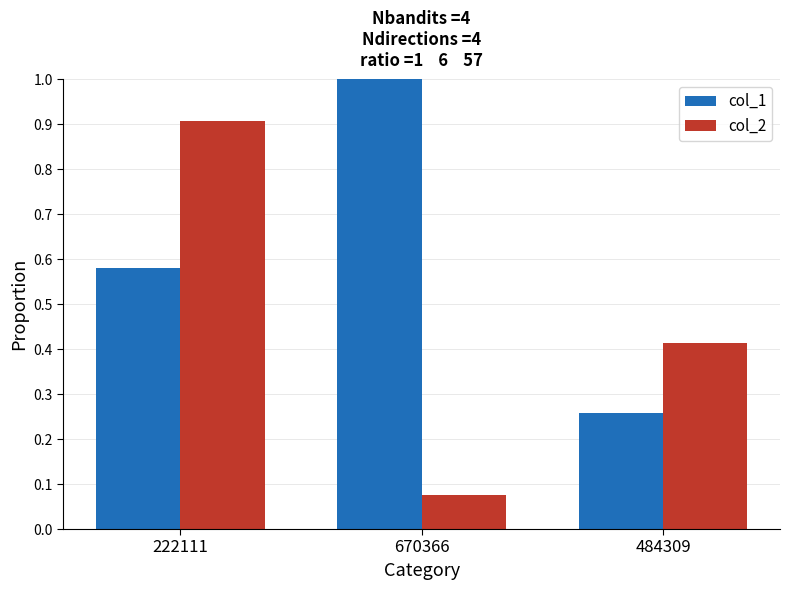

What is the maximum value for col_1?

1.0